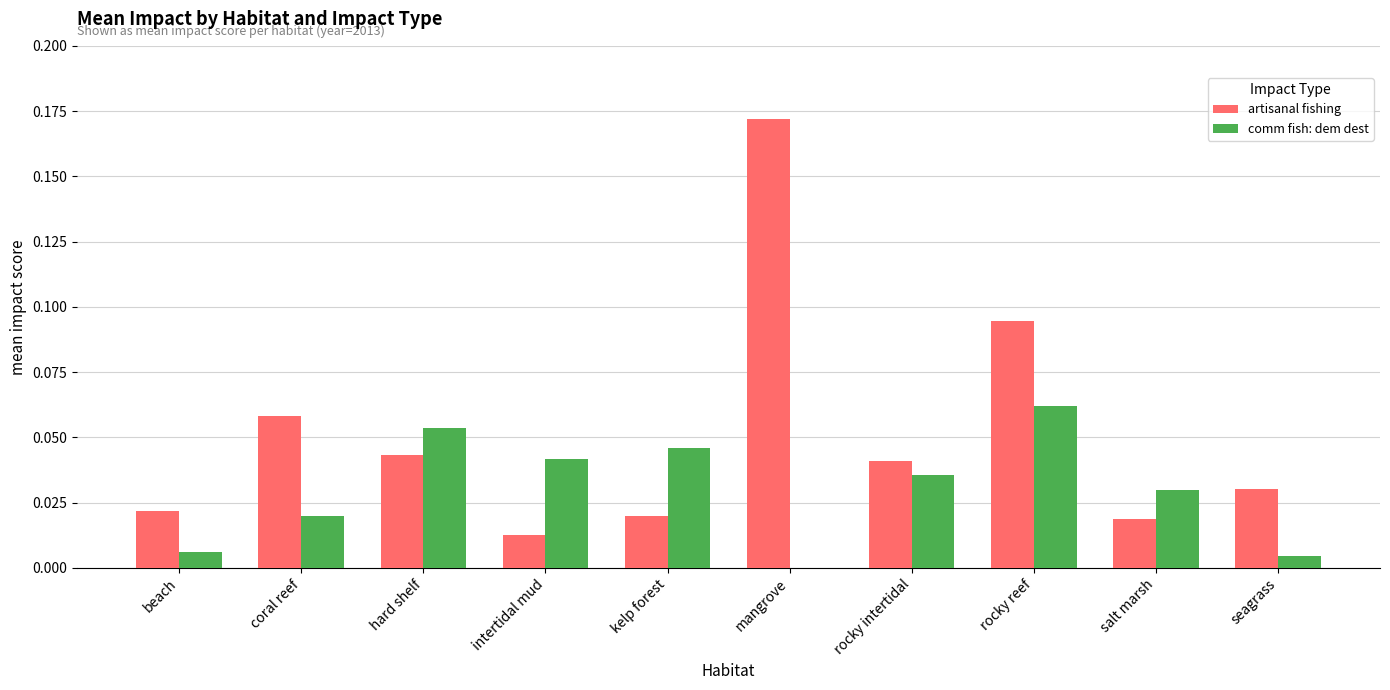

What are all the series names shown in the legend?

artisanal fishing, comm fish: dem dest